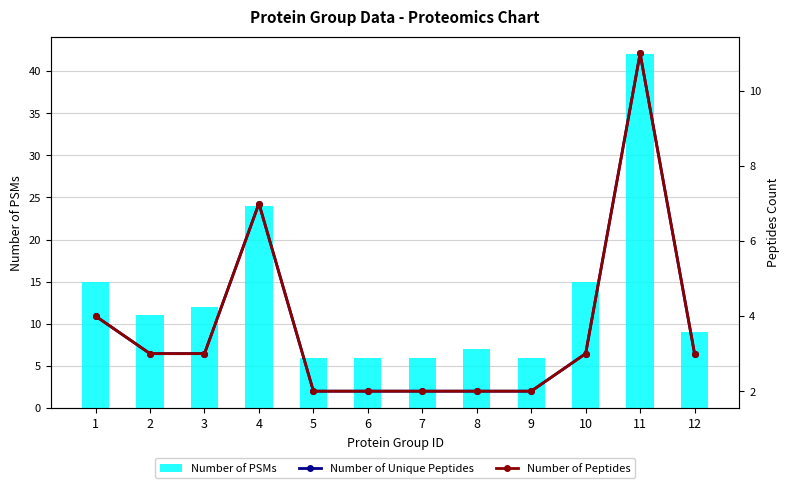

How many distinct data groups are displayed?

3